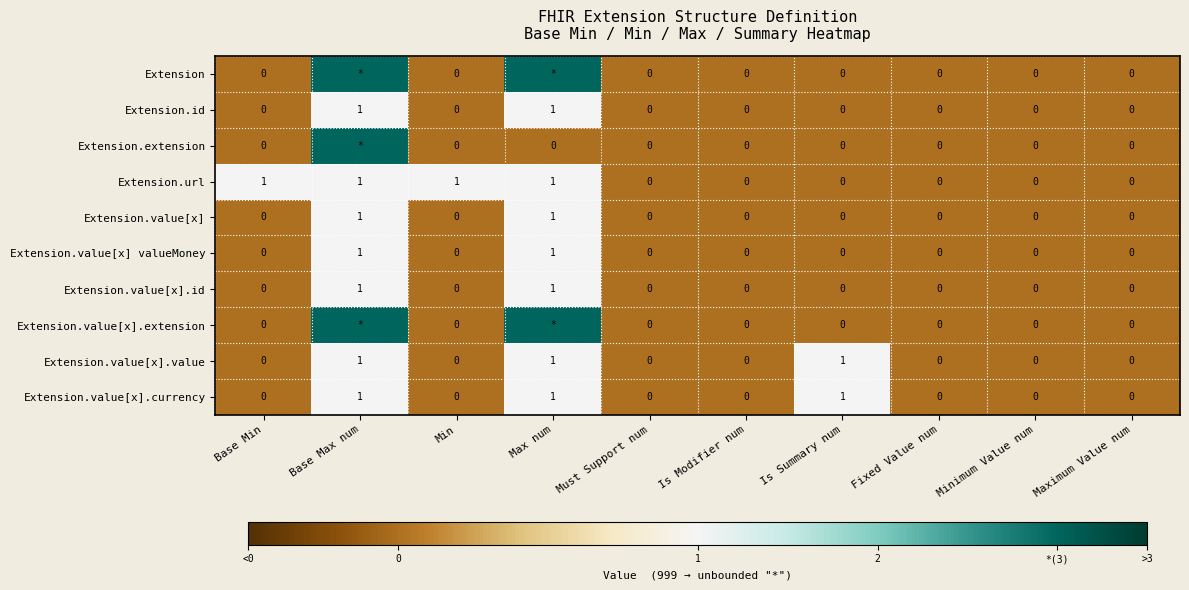

What is the spread (max minus min) of values at Min?

1